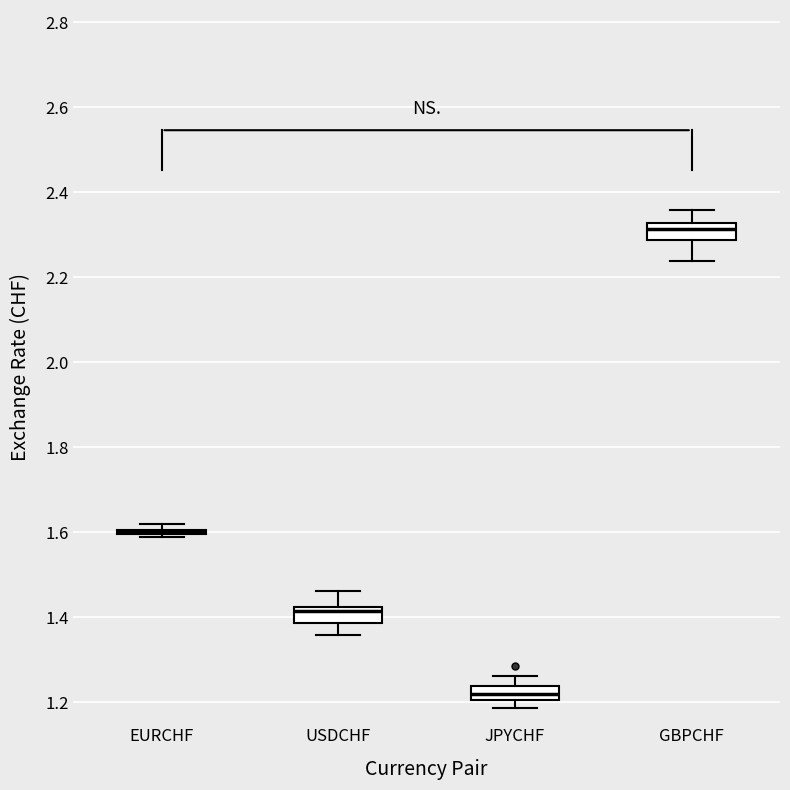

Reading left to right, transcribe this box plot: for each box, give where its median line is, the range the box spans, and where its two whiskers end, as read against the y-axis. The values are not printed on the chart, so give them approximately, as read against the axis.

EURCHF: box collapsed to a line at 1.60, whiskers 1.58 to 1.62
USDCHF: median 1.42 (just below the box's upper edge), box 1.38 to 1.42, whiskers 1.36 to 1.46
JPYCHF: median 1.22, box 1.20 to 1.24, whiskers 1.18 to 1.26
GBPCHF: median 2.32 (just below the box's upper edge), box 2.28 to 2.32, whiskers 2.24 to 2.36